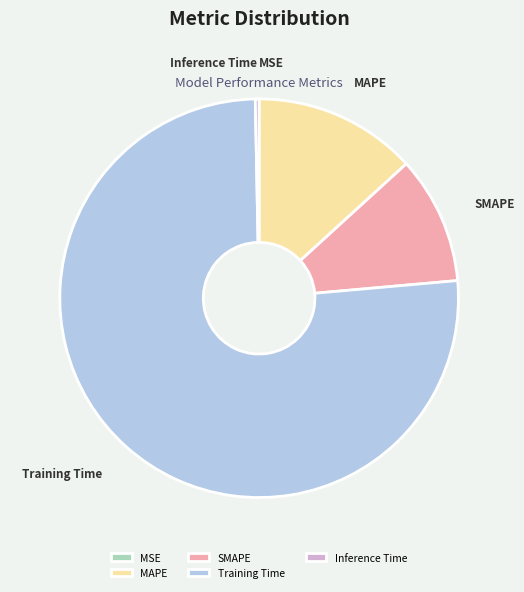

What is the ratio of the value at SMAPE to the value at Training Time?

0.1